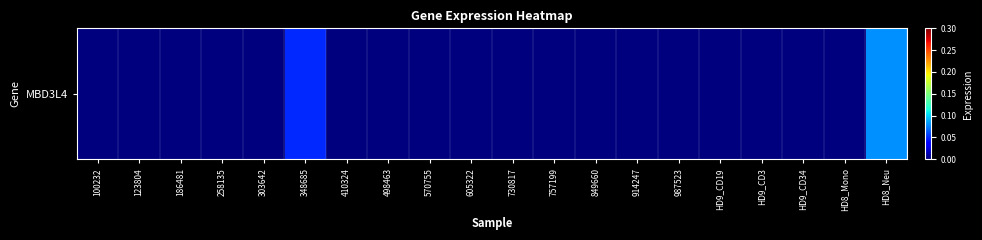

Rank the categories by value from lowest to highest.

100232, 123804, 186481, 258135, 303642, 410324, 498463, 570755, 605322, 730817, 757199, 849660, 914247, 987523, HD9_CD19, HD9_CD3, HD9_CD34, HD8_Mono, 348685, HD8_Neu